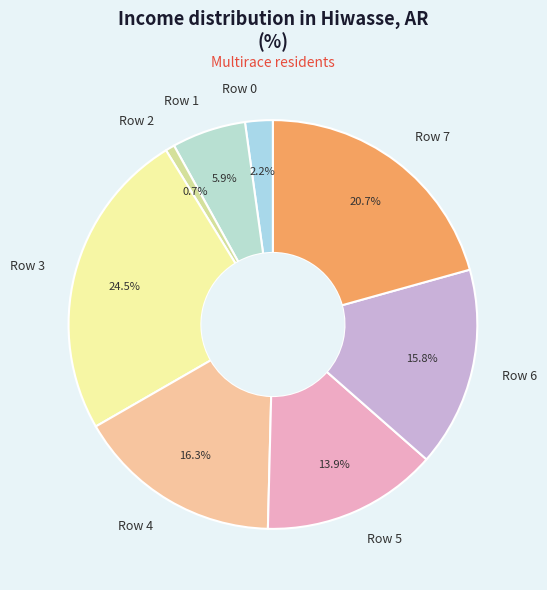

To the nearest percent, what percentage of the pie is Row 2?

1%